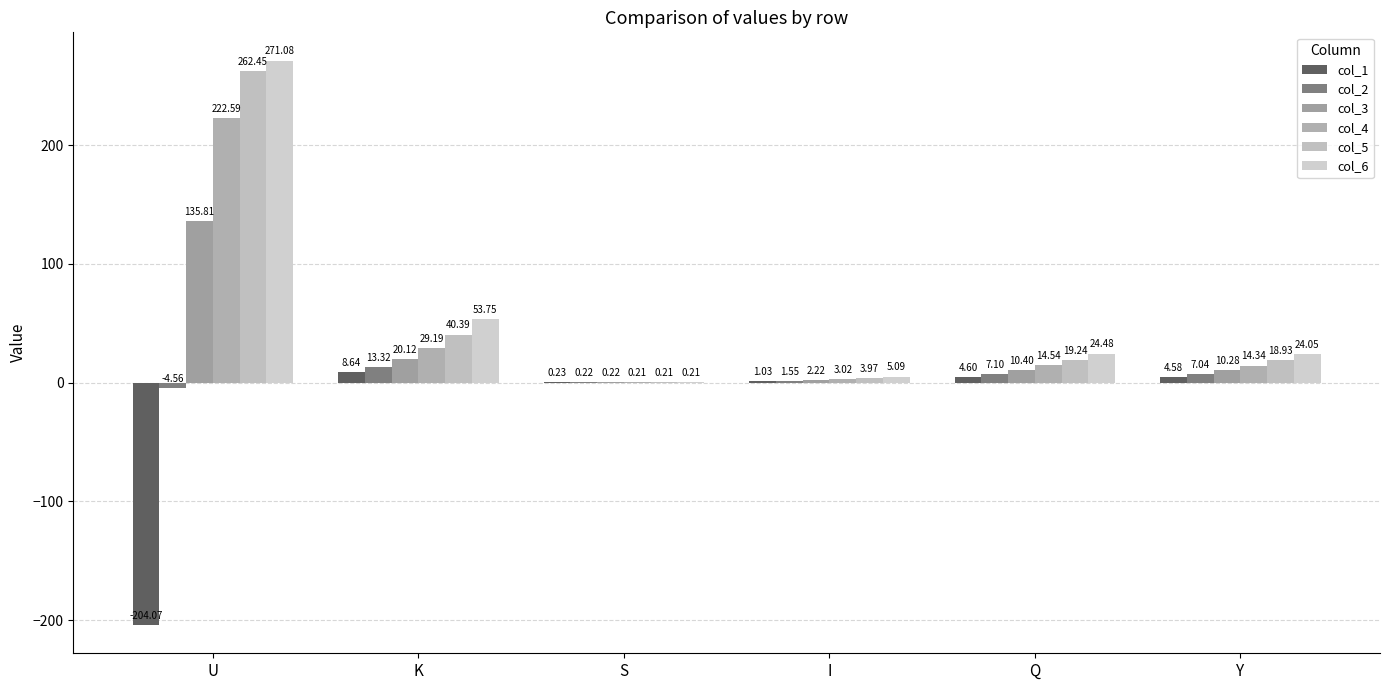

What is the difference between the second highest and second lowest values in the col_5 series?

36.4